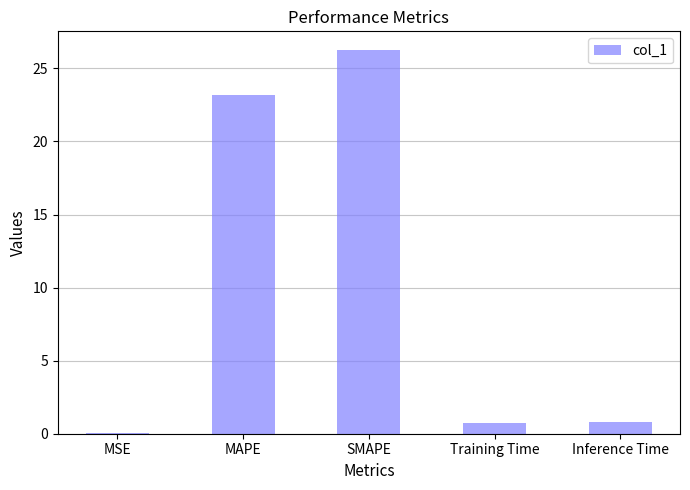

Which has a higher value, SMAPE or MAPE?

SMAPE